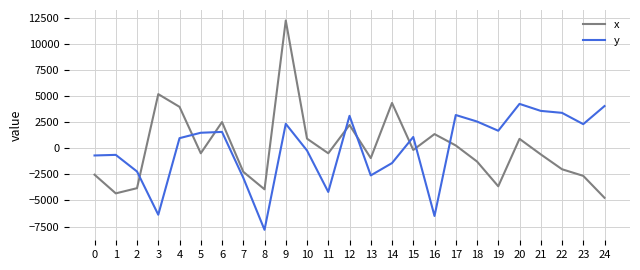

Rank the series at 1 from lowest to highest value.

x, y